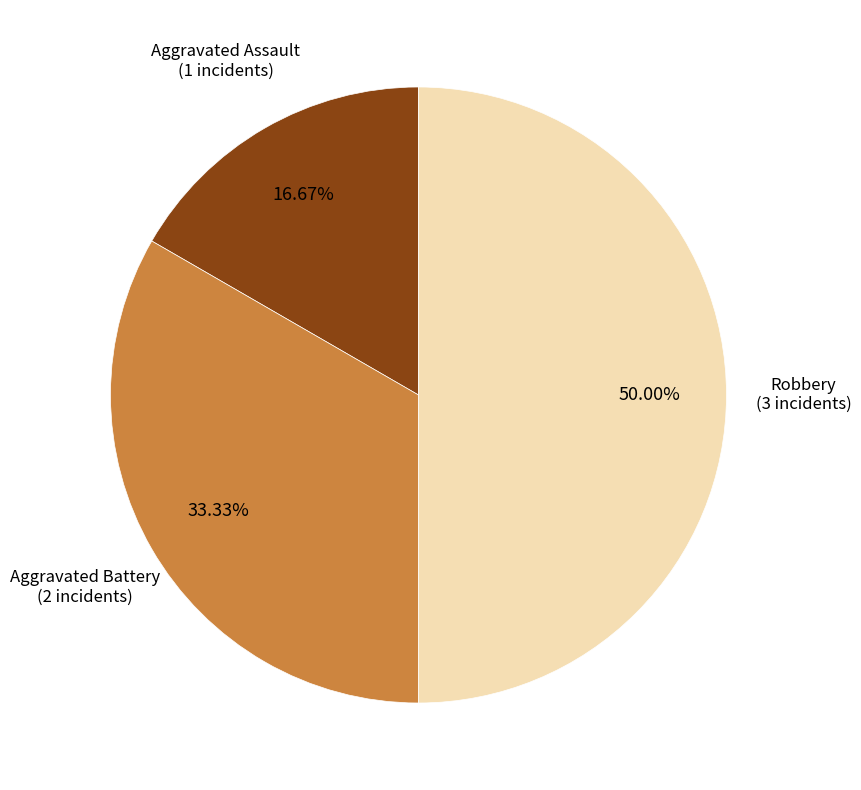

Which category has the biggest portion of the pie?

Robbery